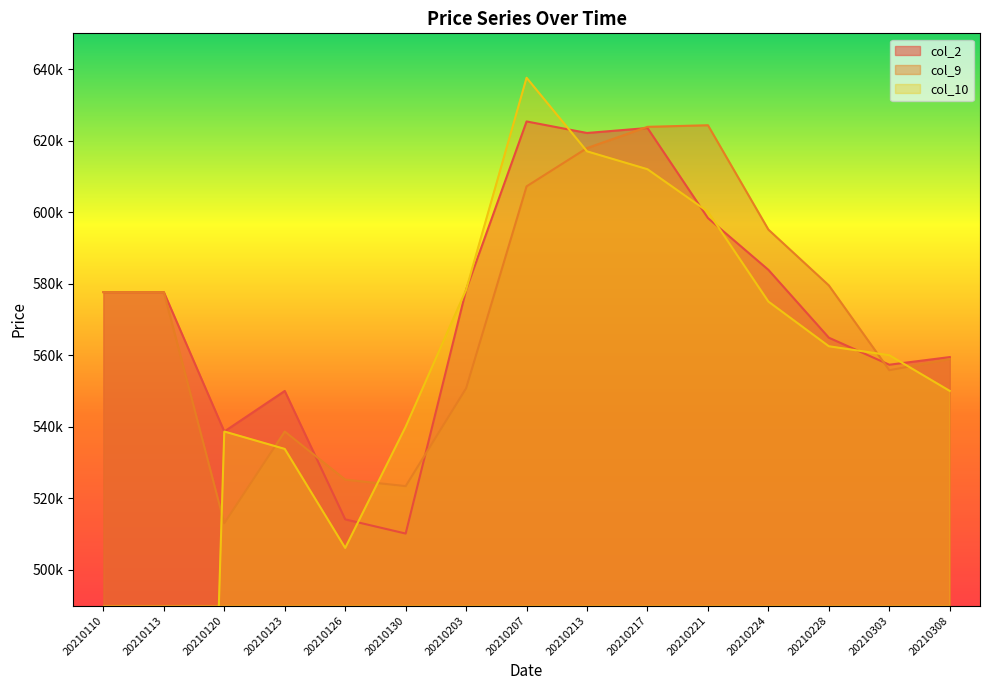

Which series ends up on top after the final intersection of col_9 and col_10?

col_9